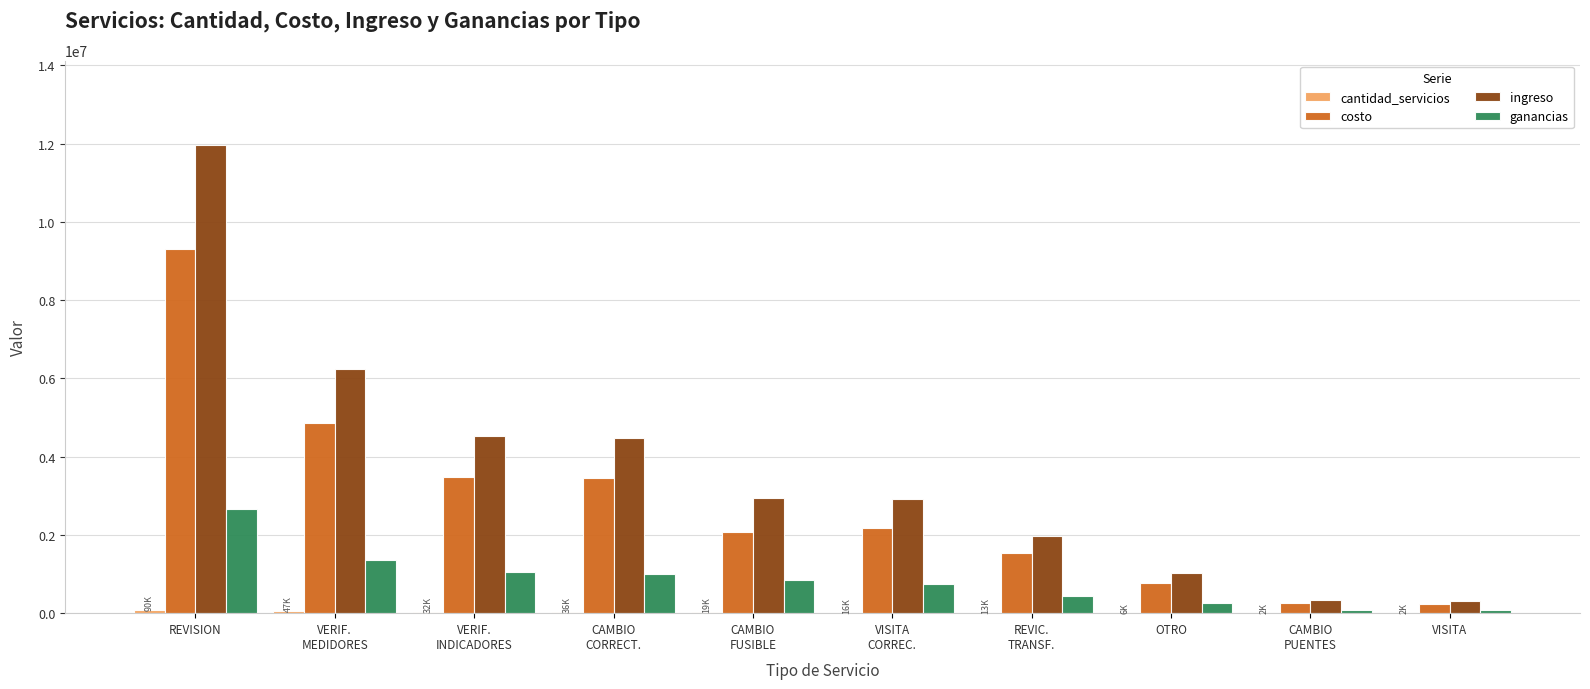

Count the number of categories in the chart.

10